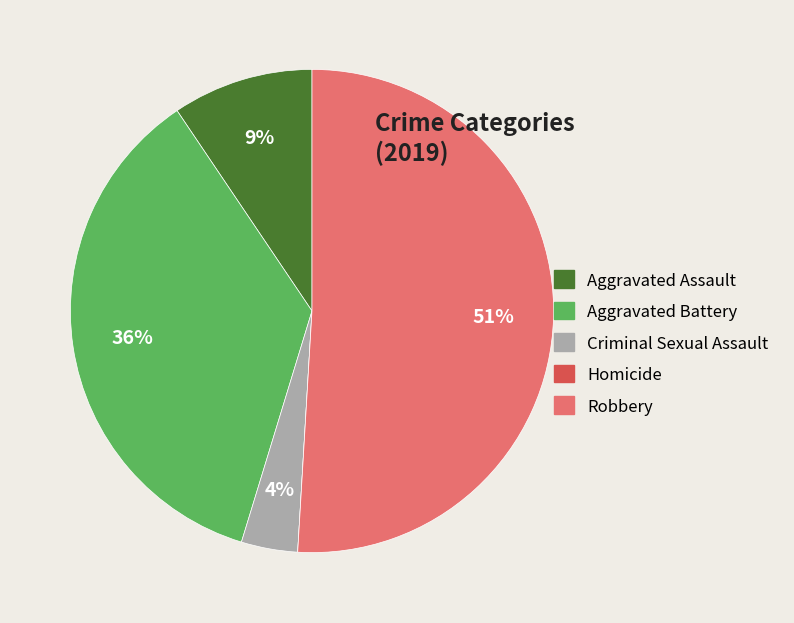

Which category accounts for the majority?

Robbery